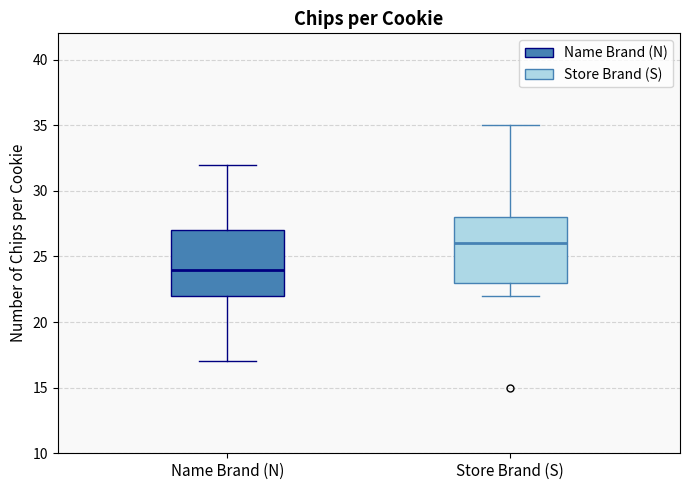

Reading left to right, transcribe this box plot: for each box, give where its median line is, the range the box spans, and where its two whiskers end, as read against the y-axis. The values are not printed on the chart, so give them approximately, as read against the axis.

Name Brand (N): median 24, box 22 to 27, whiskers 17 to 32
Store Brand (S): median 26, box 23 to 28, whiskers 22 to 35